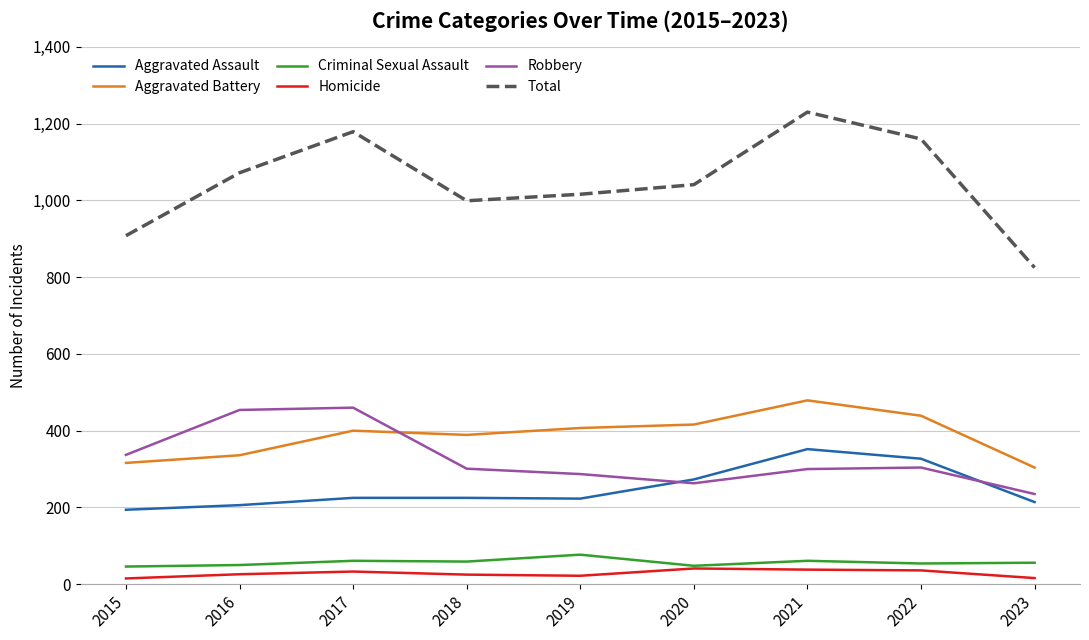

What is the smallest value displayed?

15